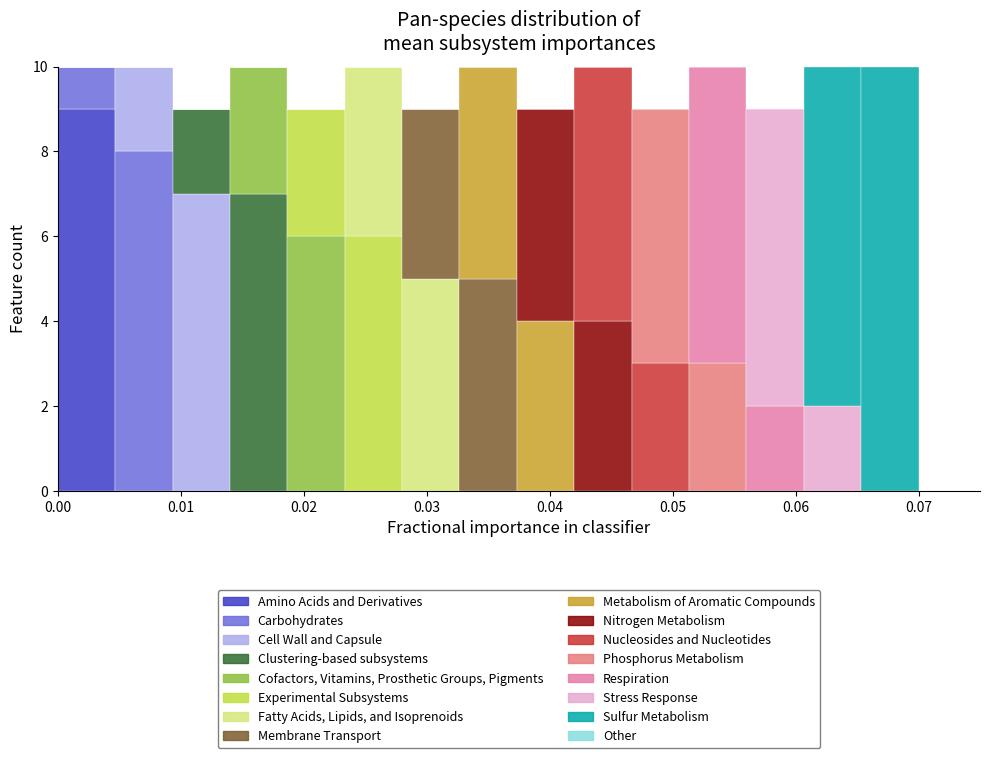

What is the total height of the stacked bar covering 0.005 to 0.009 on the x-axis? Neither the bar edges nor the heights are printed on the chart, so give them approximately, as read against the axes.

10